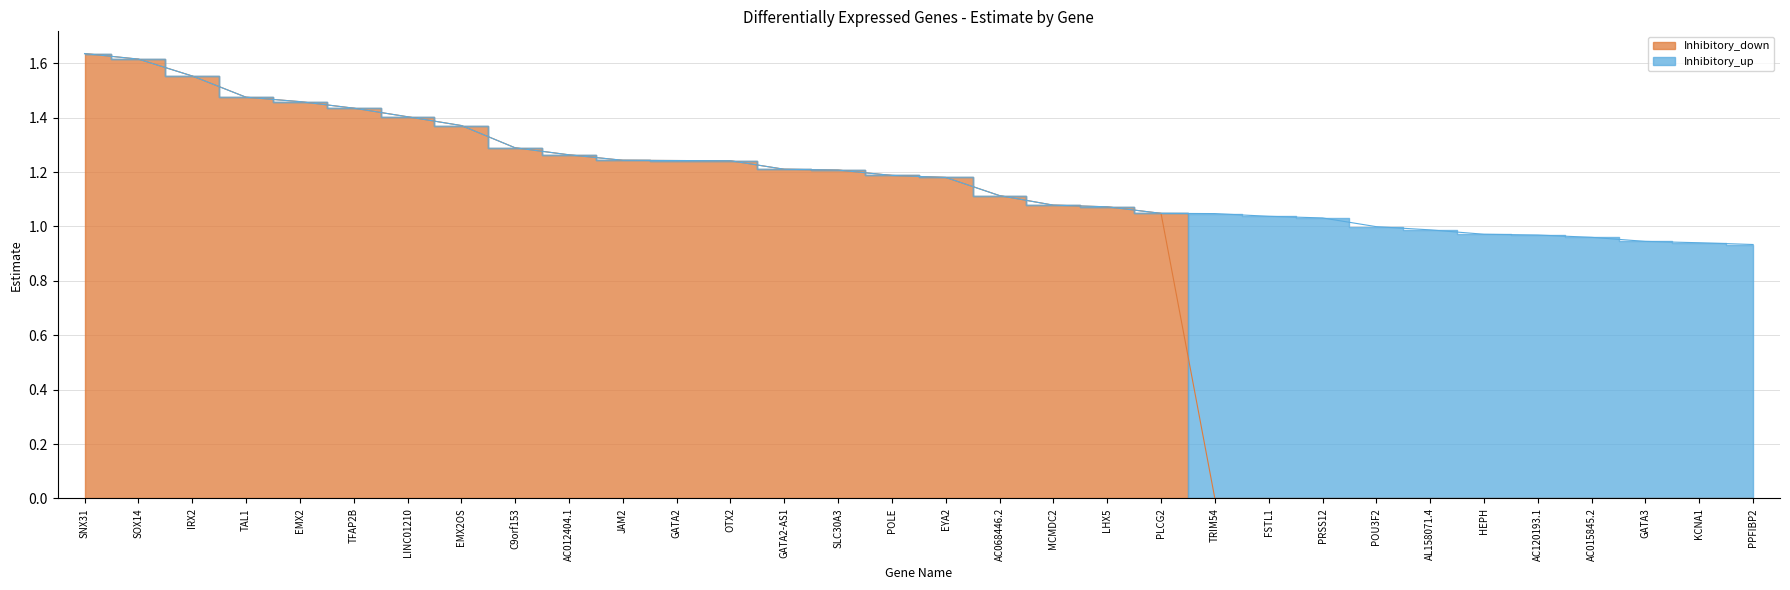

What position from the left is AL158071.4?

26